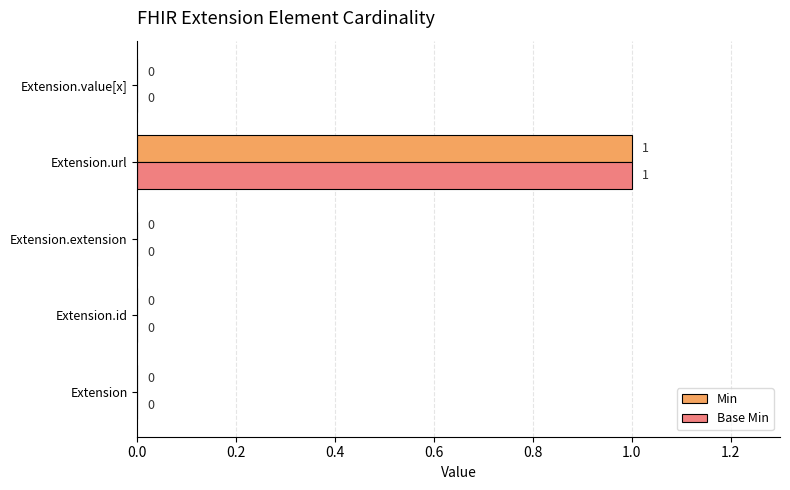

How many Min values are between 0 and 1?

5